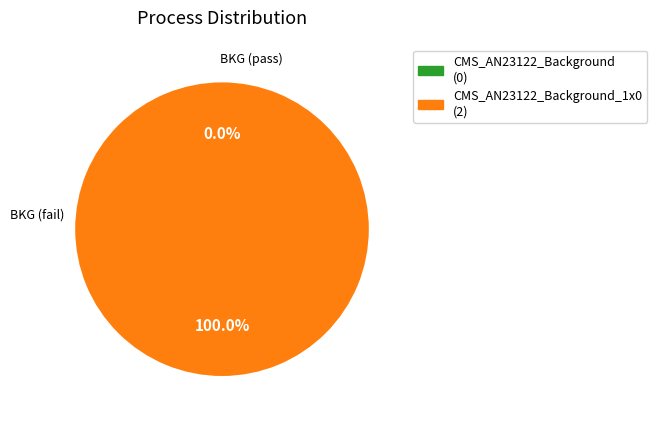

How many segments does this pie chart have?

2